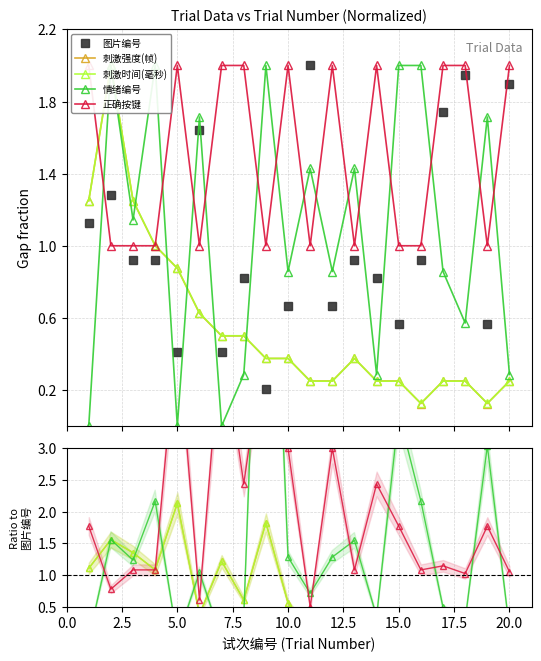

What is the value of the 图片编号 point at the 7th from the left?

0.4